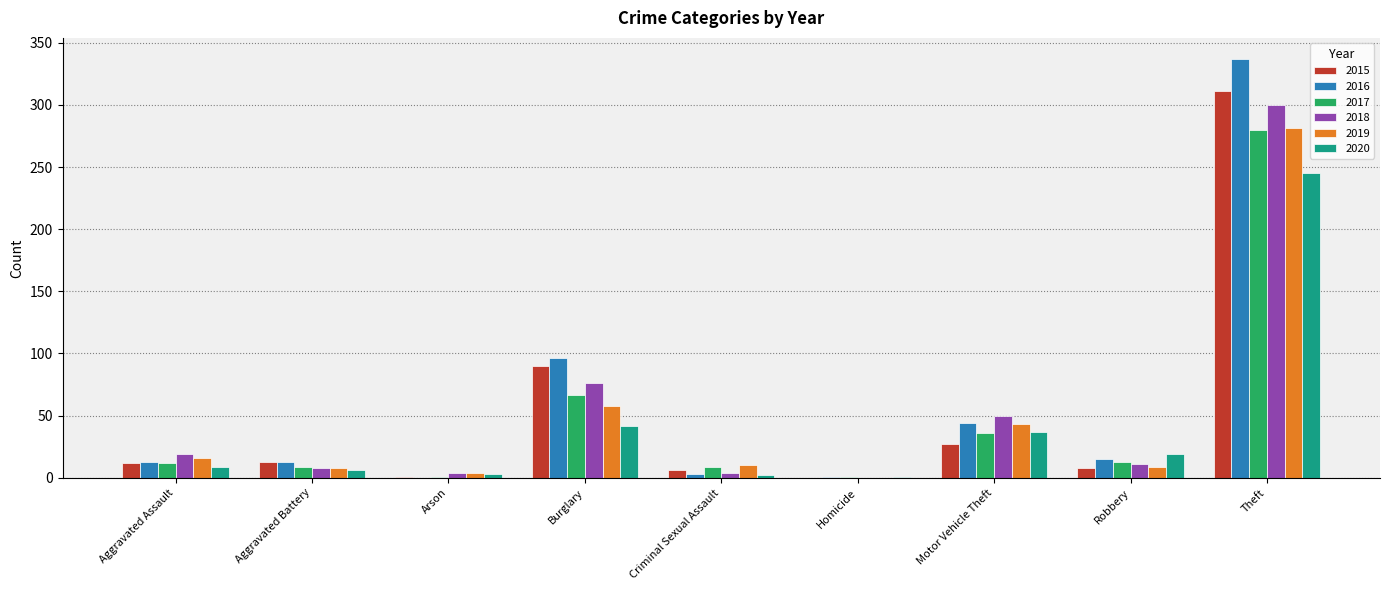

The 2017 series shows 1 at Homicide. True or false?

True